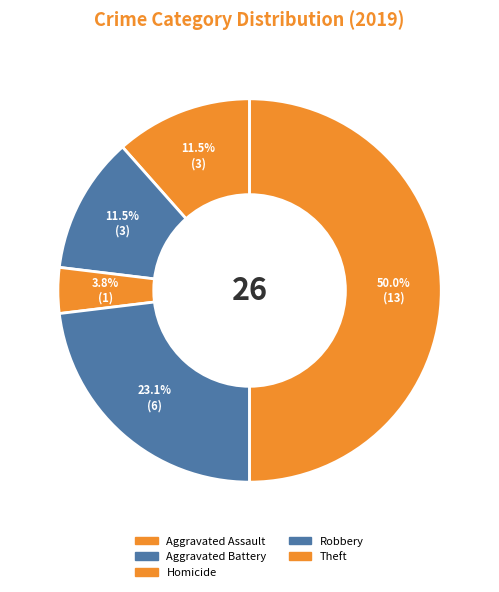

How many segments does this pie chart have?

5